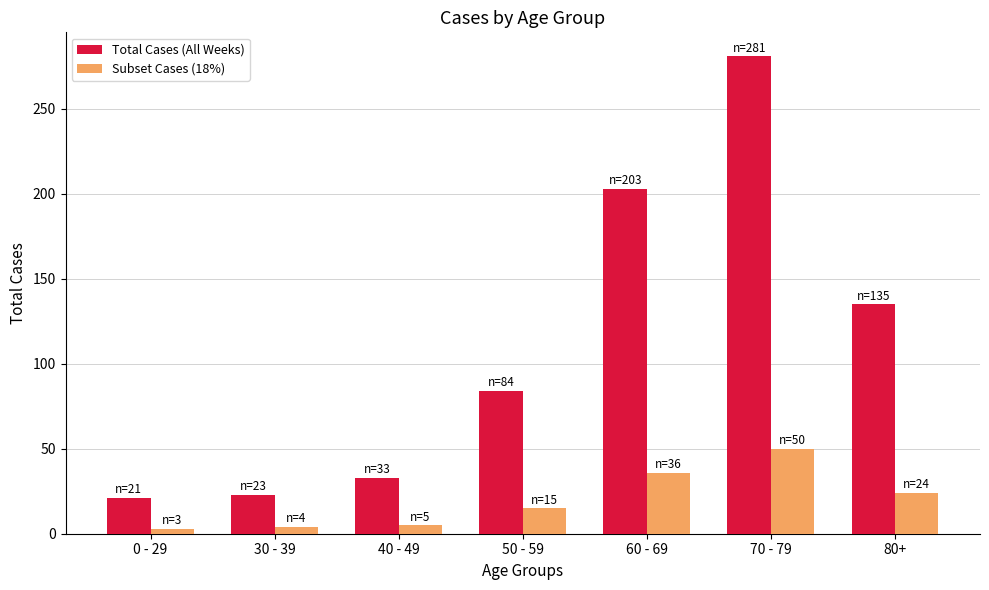

What is the sum of all Subset Cases (18%) values?

137